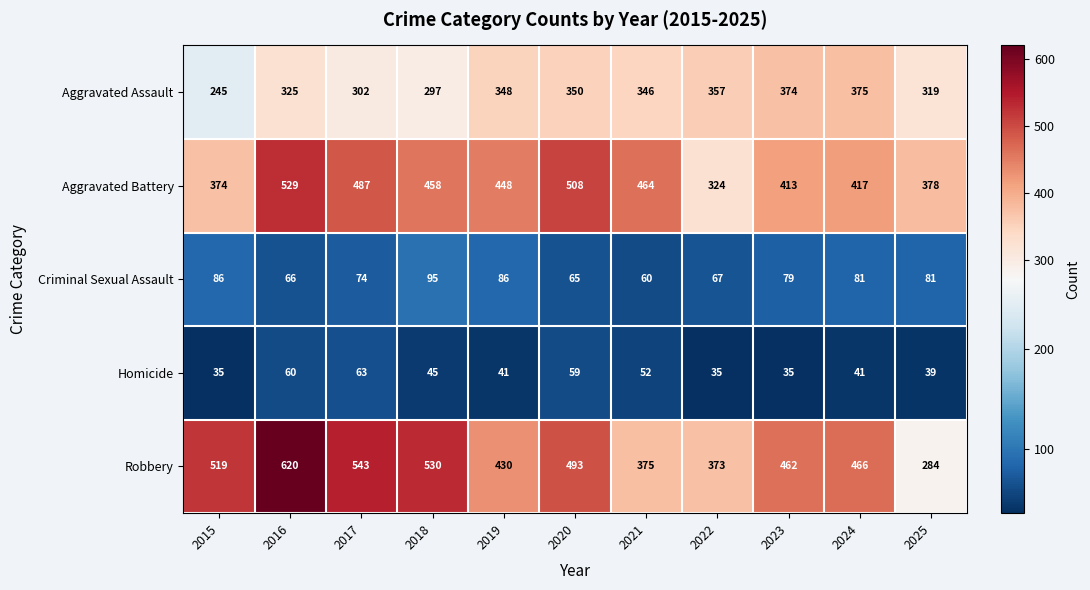

At which label is Robbery closest to 452?

2023